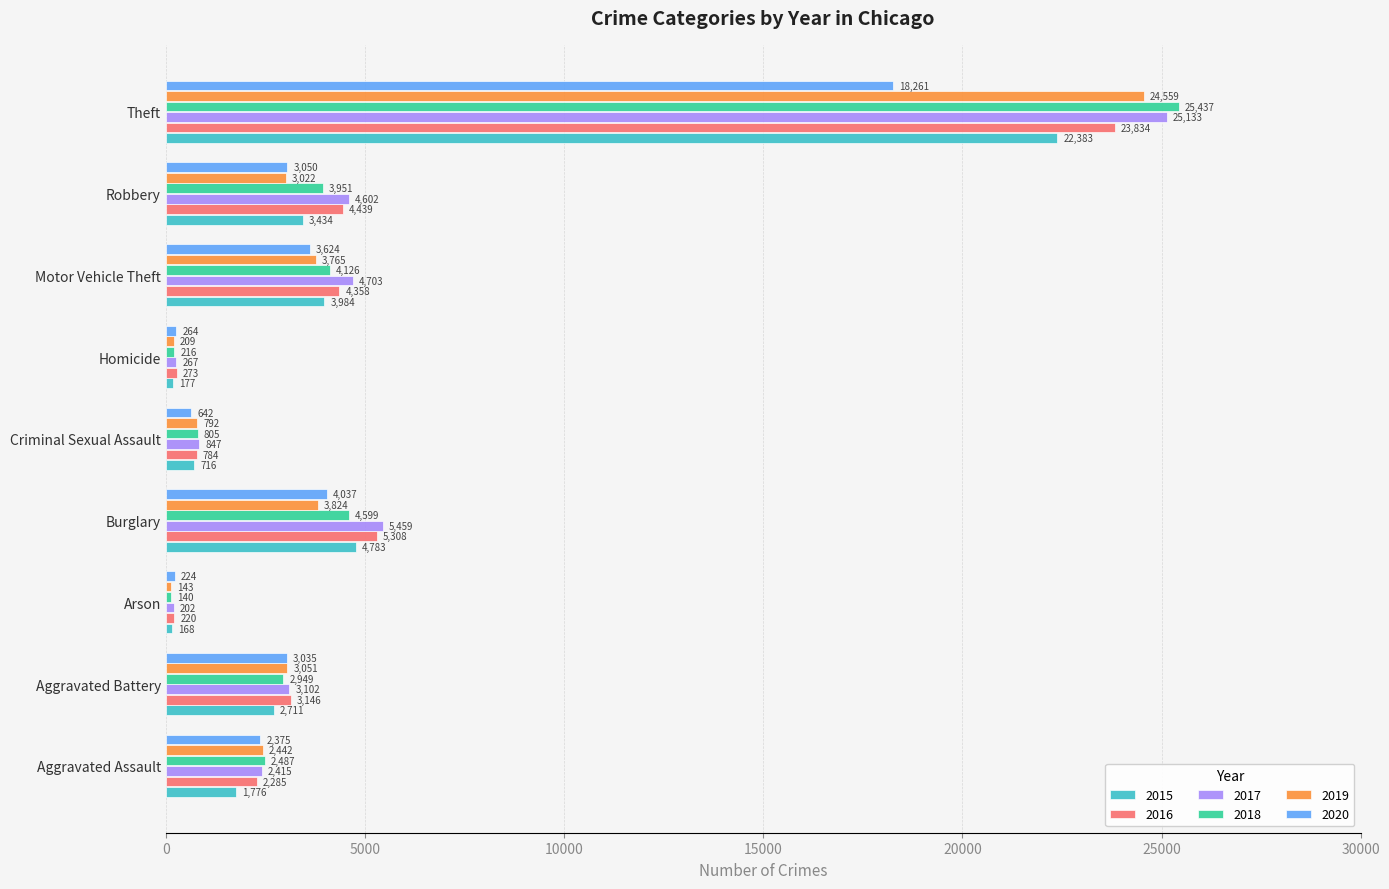

At how many categories does at least one series exceed 13642?

1